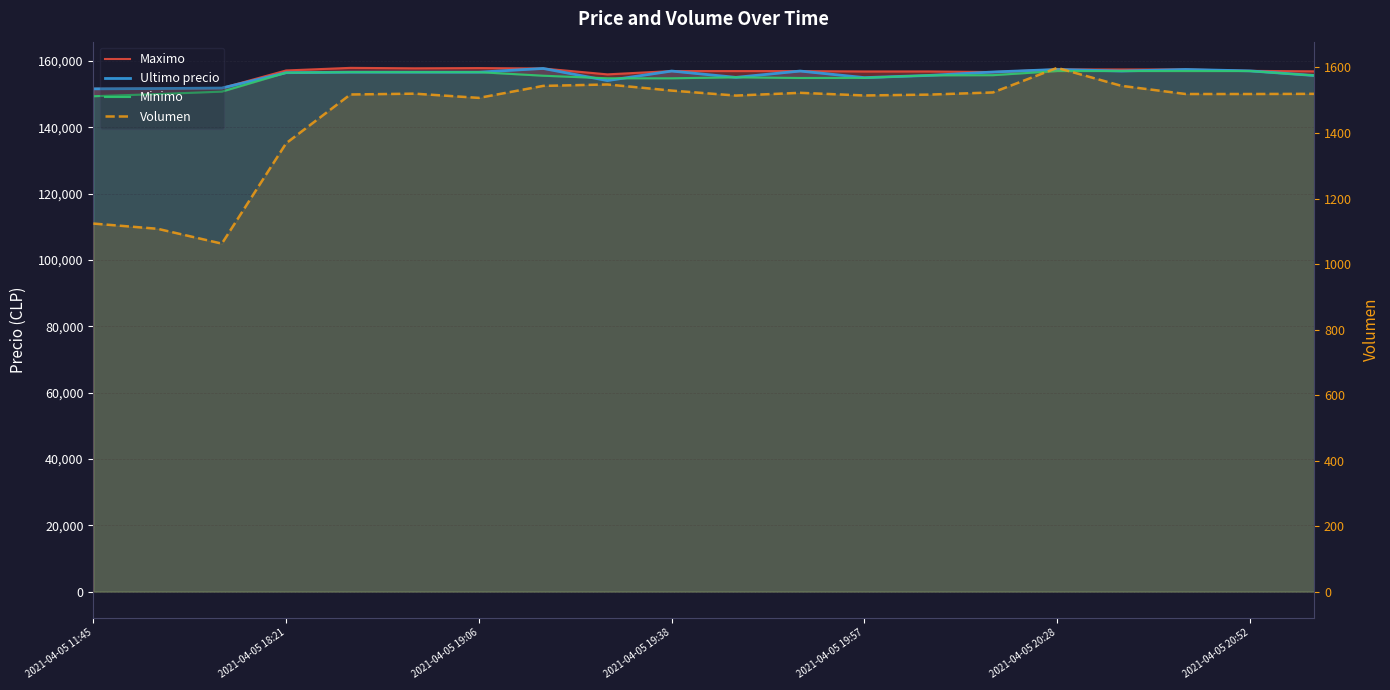

What are all the series names shown in the legend?

Maximo, Ultimo precio, Minimo, Volumen